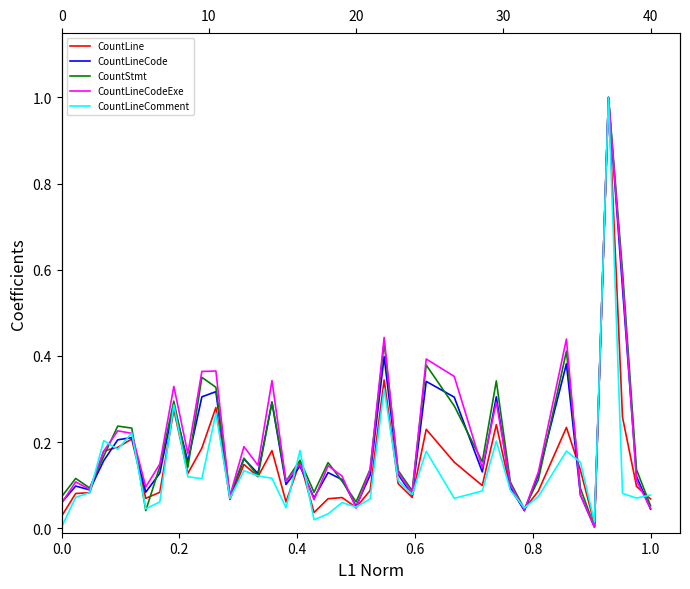

Rank the series by their maximum value, from lowest to highest.

CountLine, CountLineCode, CountStmt, CountLineCodeExe, CountLineComment